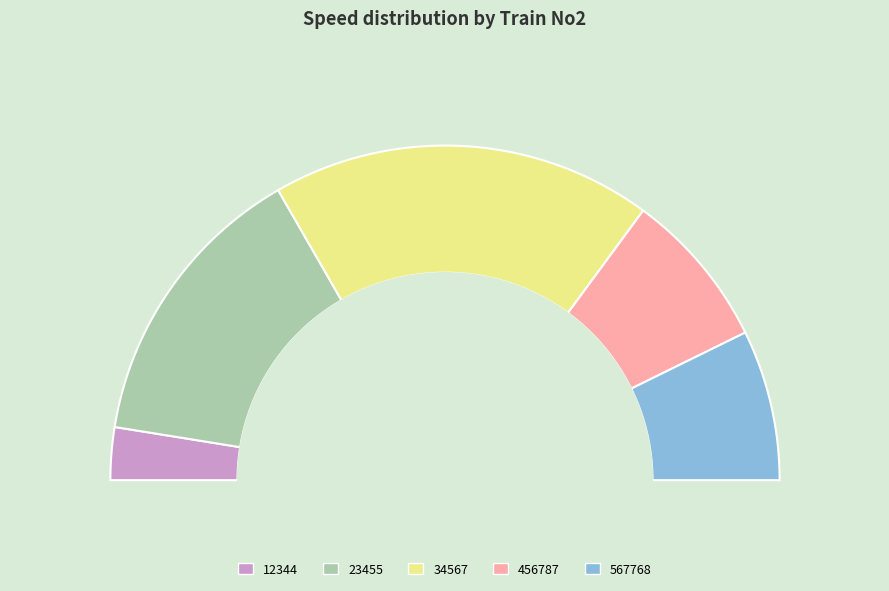

Does any single category account for the majority?

No